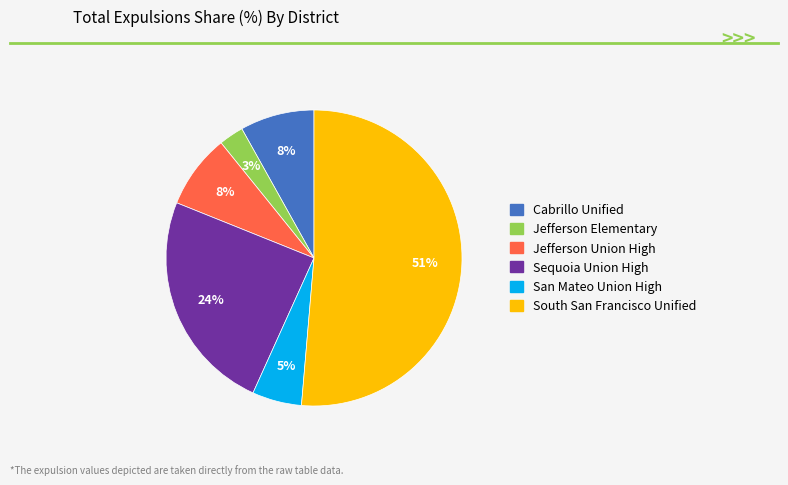

Which has a higher value, Sequoia Union High or Jefferson Elementary?

Sequoia Union High